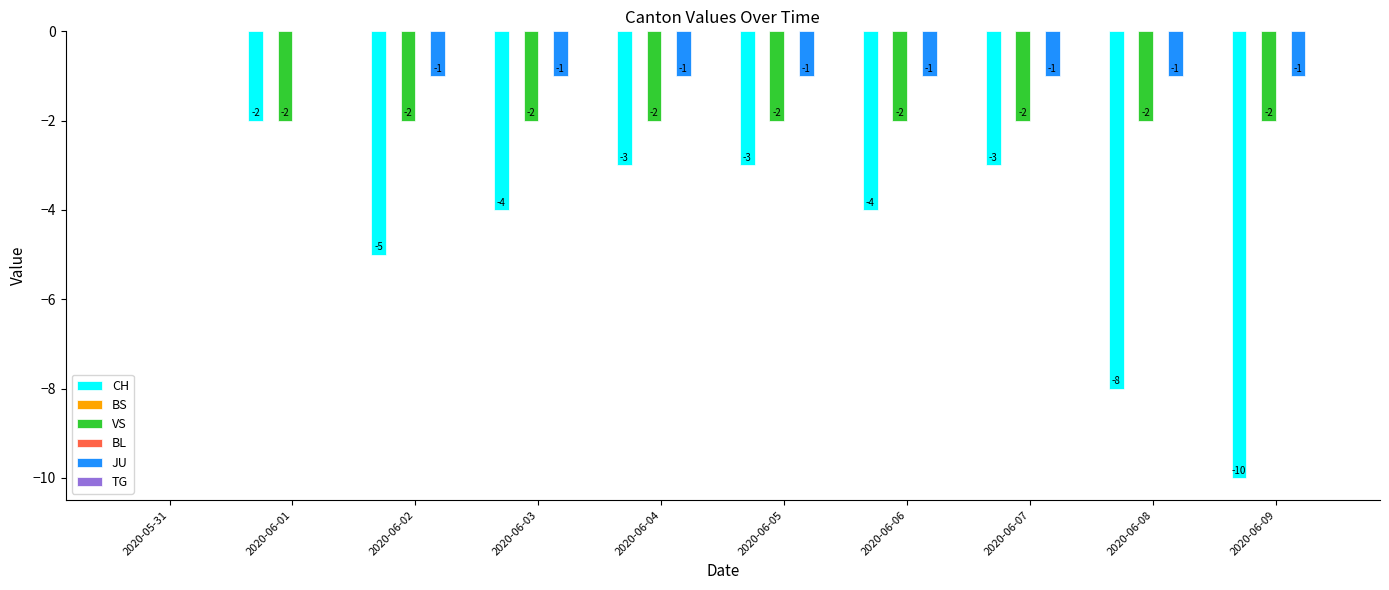

At how many categories does at least one series exceed -7?

10